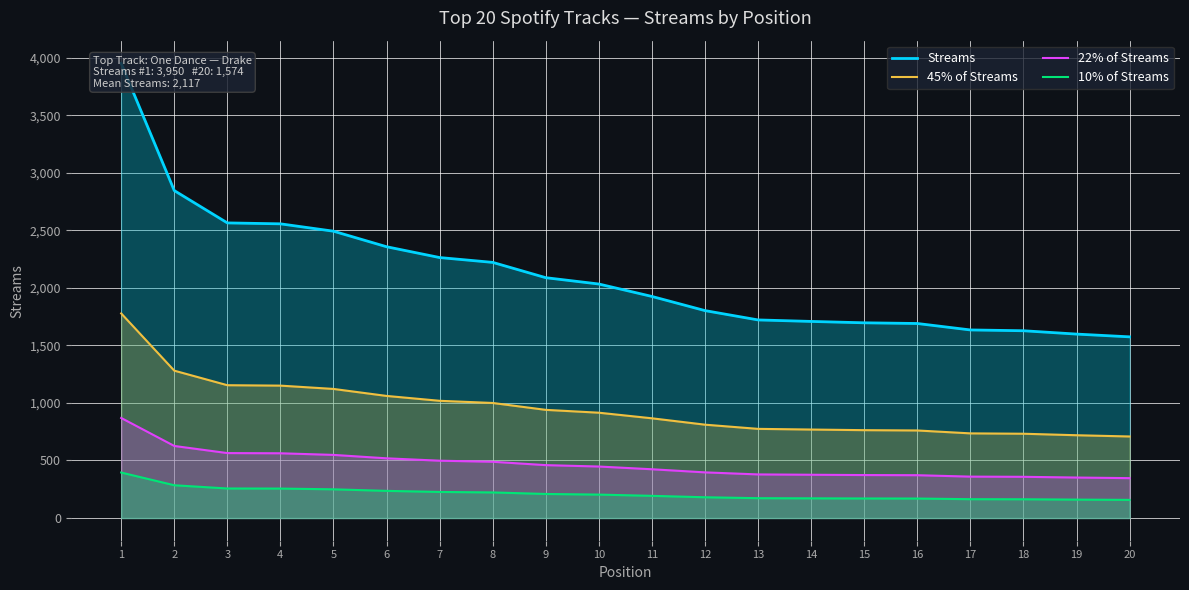

True or false: Streams and 22% of Streams intersect in this chart.

False